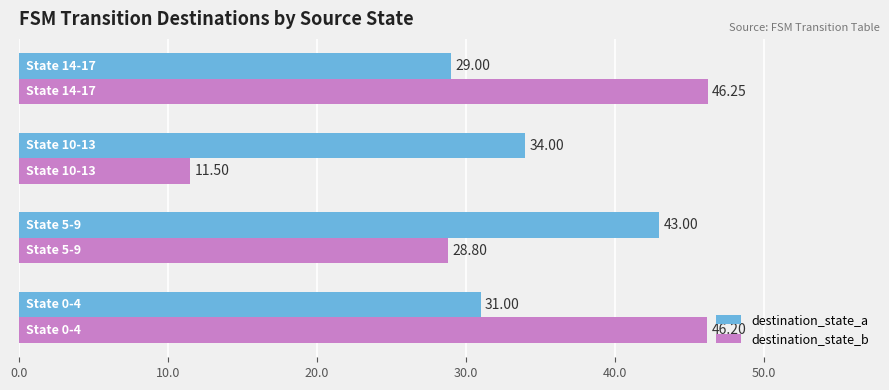

Which series has the largest total across all categories?

destination_state_a